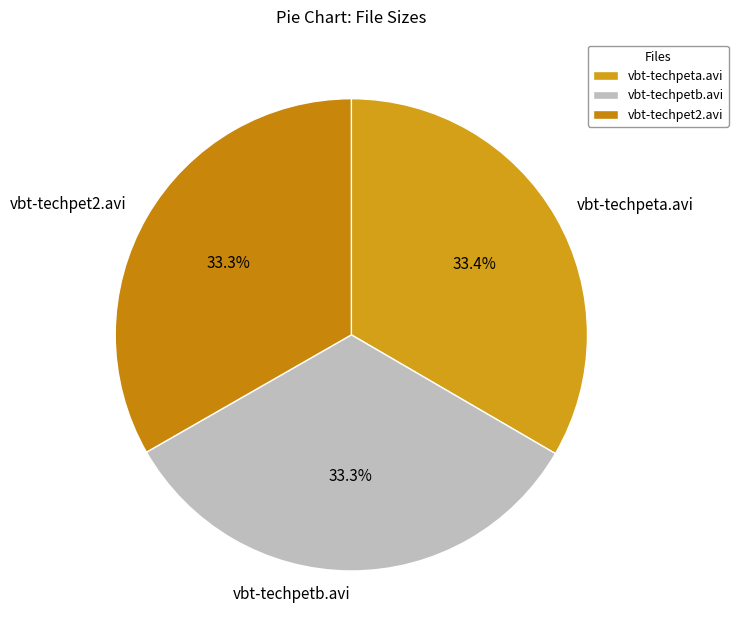

What portion of the pie excludes vbt-techpeta.avi?

66.6%